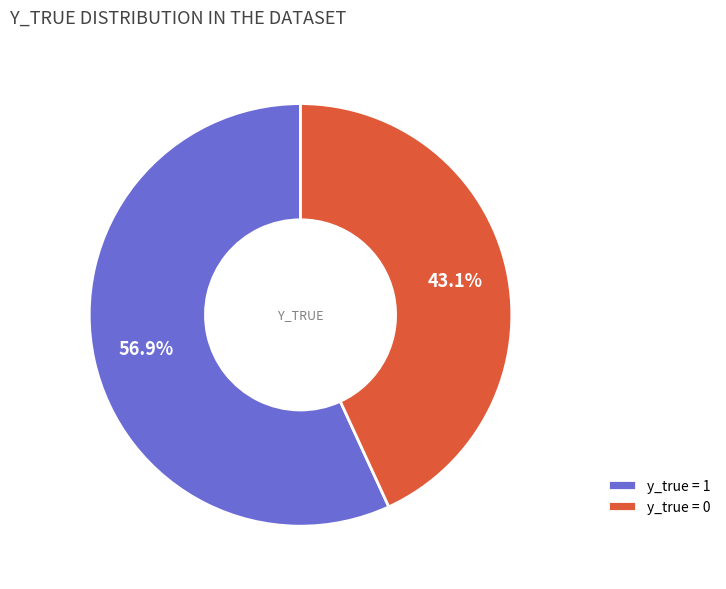

Do y_true = 1 and y_true = 0 together represent more than half of the pie?

Yes